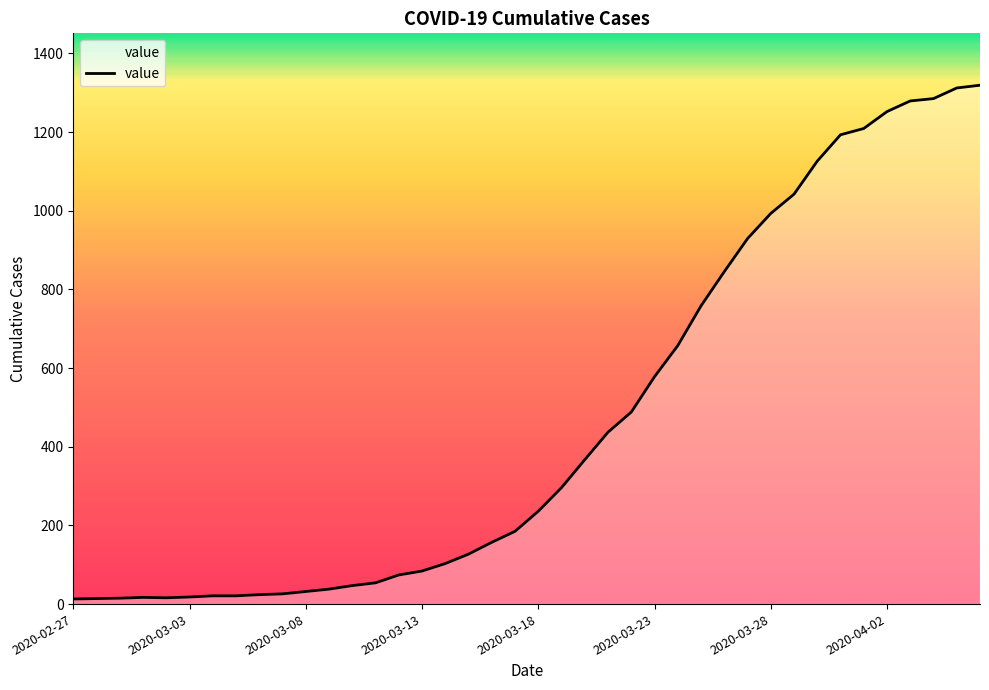

What is the difference between the maximum and minimum values?

1306